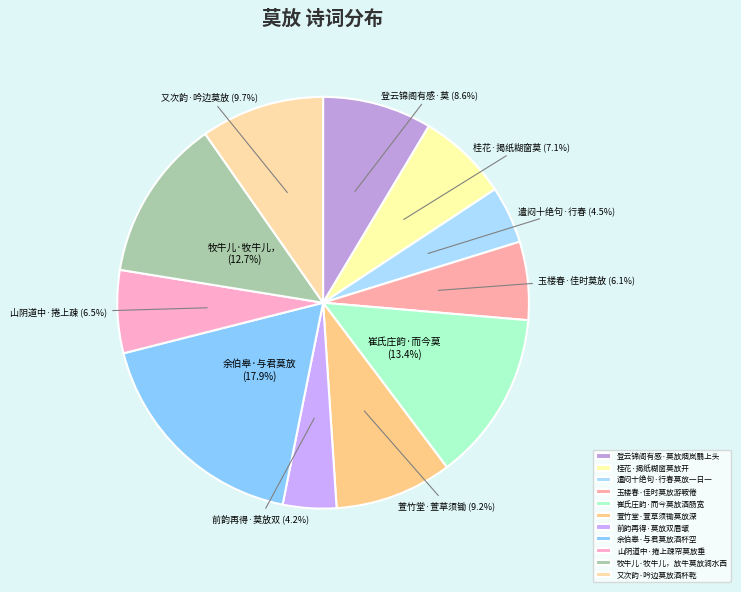

The 登云锦阁有感·莫放烟岚翳上头 slice represents 9% of the pie. True or false?

True